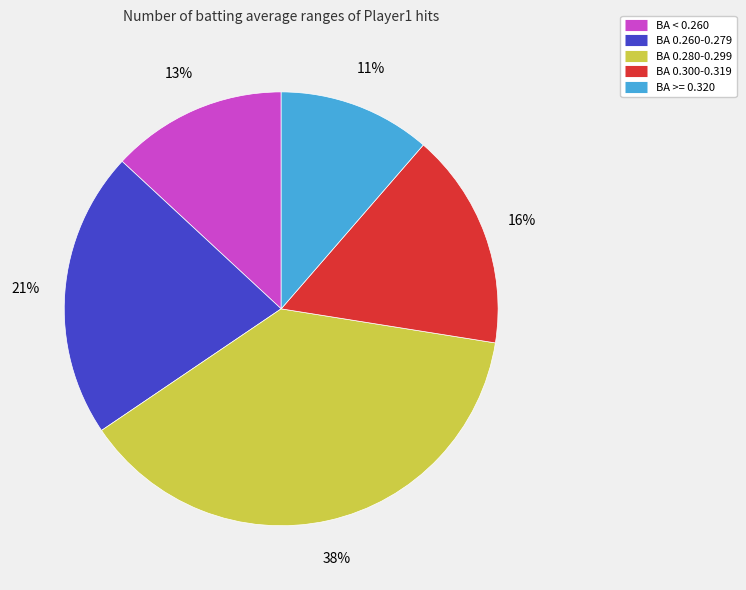

To the nearest percent, what is the difference between the largest and smallest slice percentages?

27%